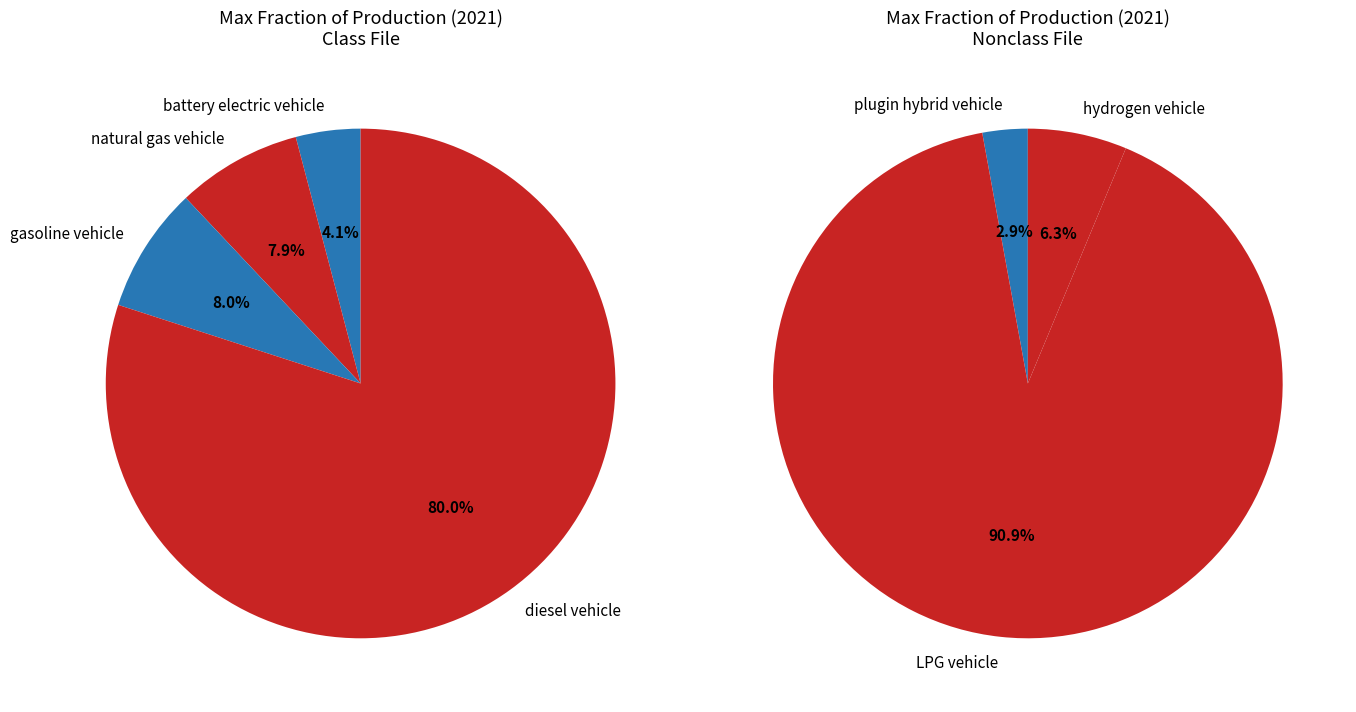

Is it true that hydrogen vehicle is 1% of the pie?

False